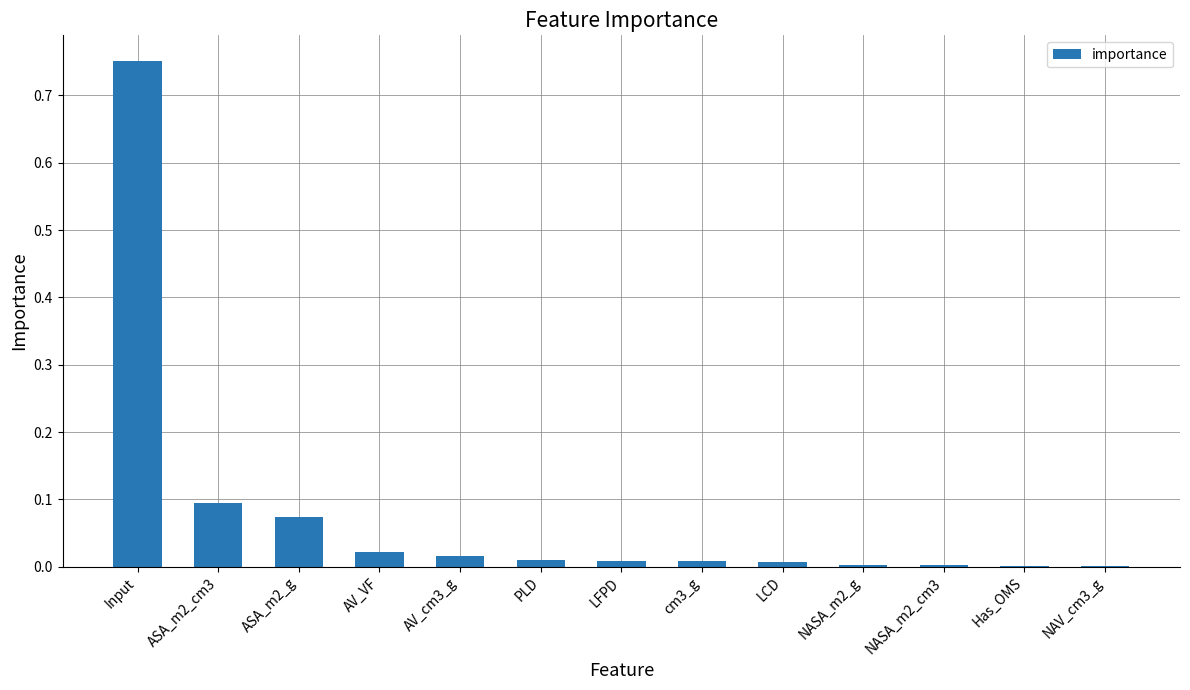

The value at LCD is 0.0. True or false?

True